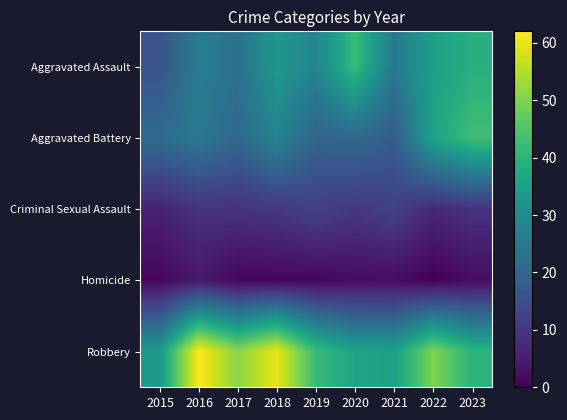

How many series are shown in this chart?

5